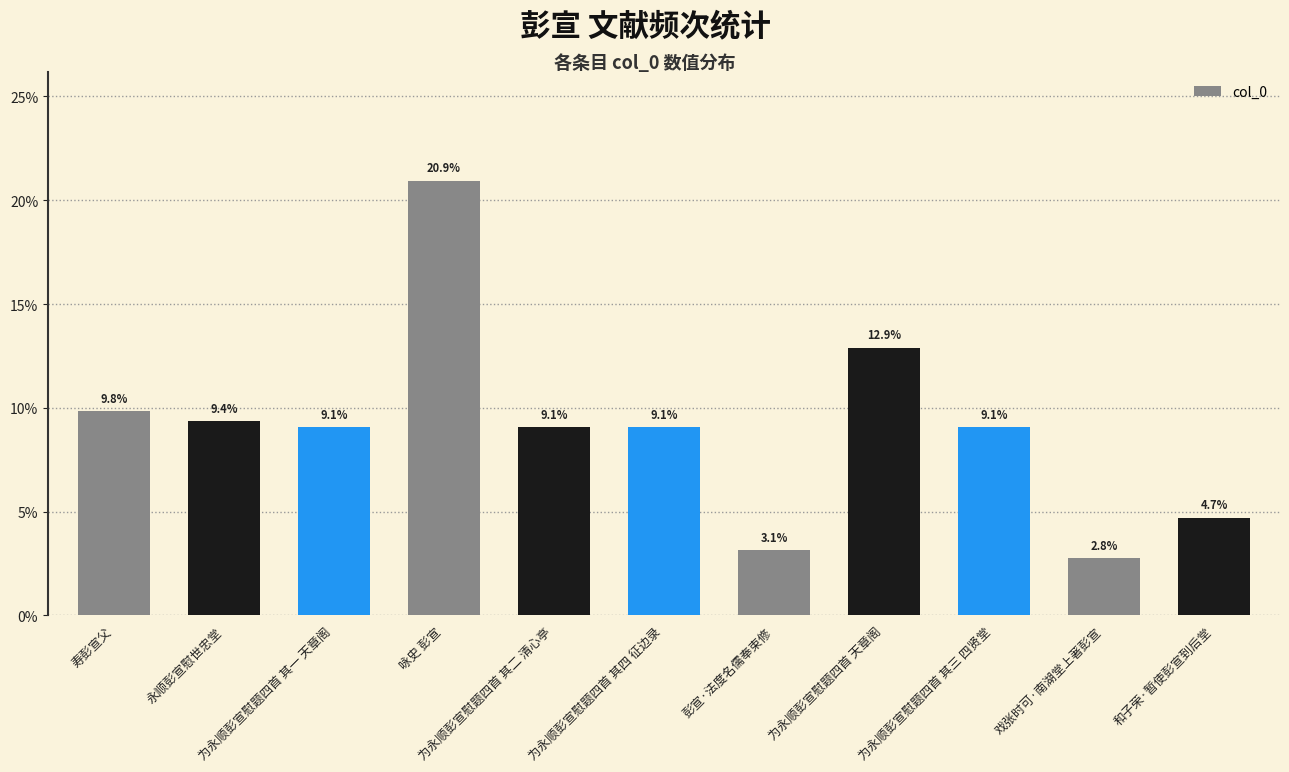

What is the change in value from 寿彭宣父 to 为永顺彭宣慰题四首 其四 征边录?

-0.8